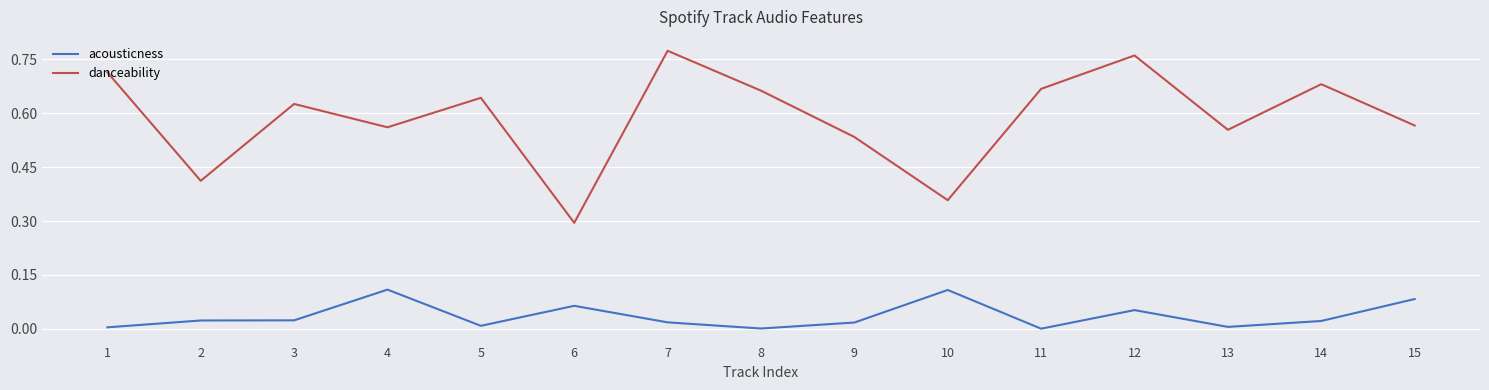

Rank the series at 8 from highest to lowest value.

danceability, acousticness